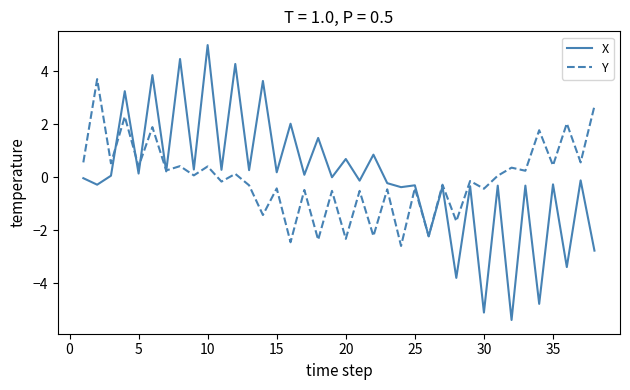

Which series has the widest spread of values?

X